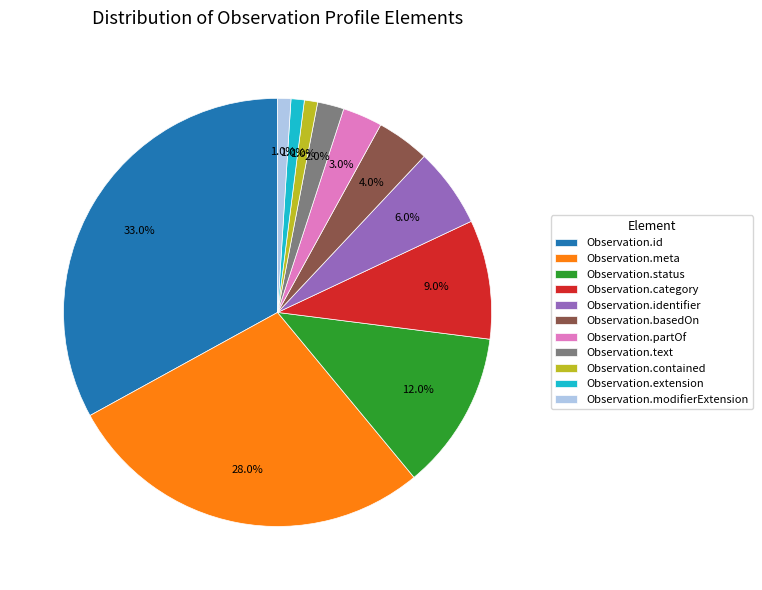

Which slice is the largest?

Observation.id